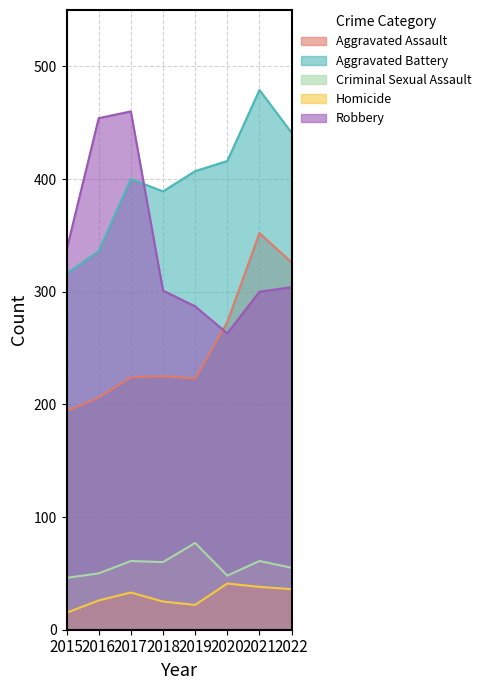

True or false: Criminal Sexual Assault and Aggravated Battery cross at least once.

False